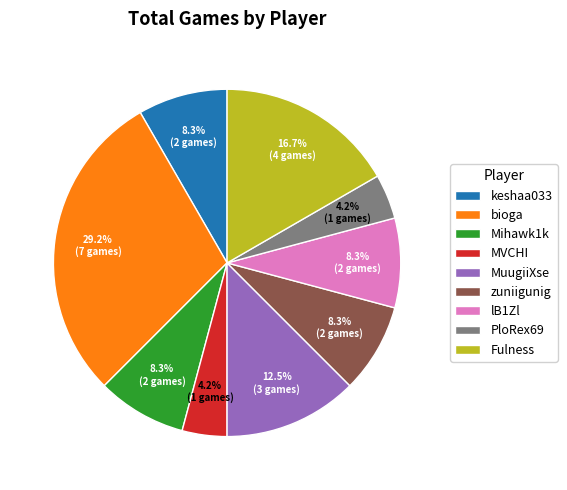

Does Mihawk1k account for over 50% of the chart?

No